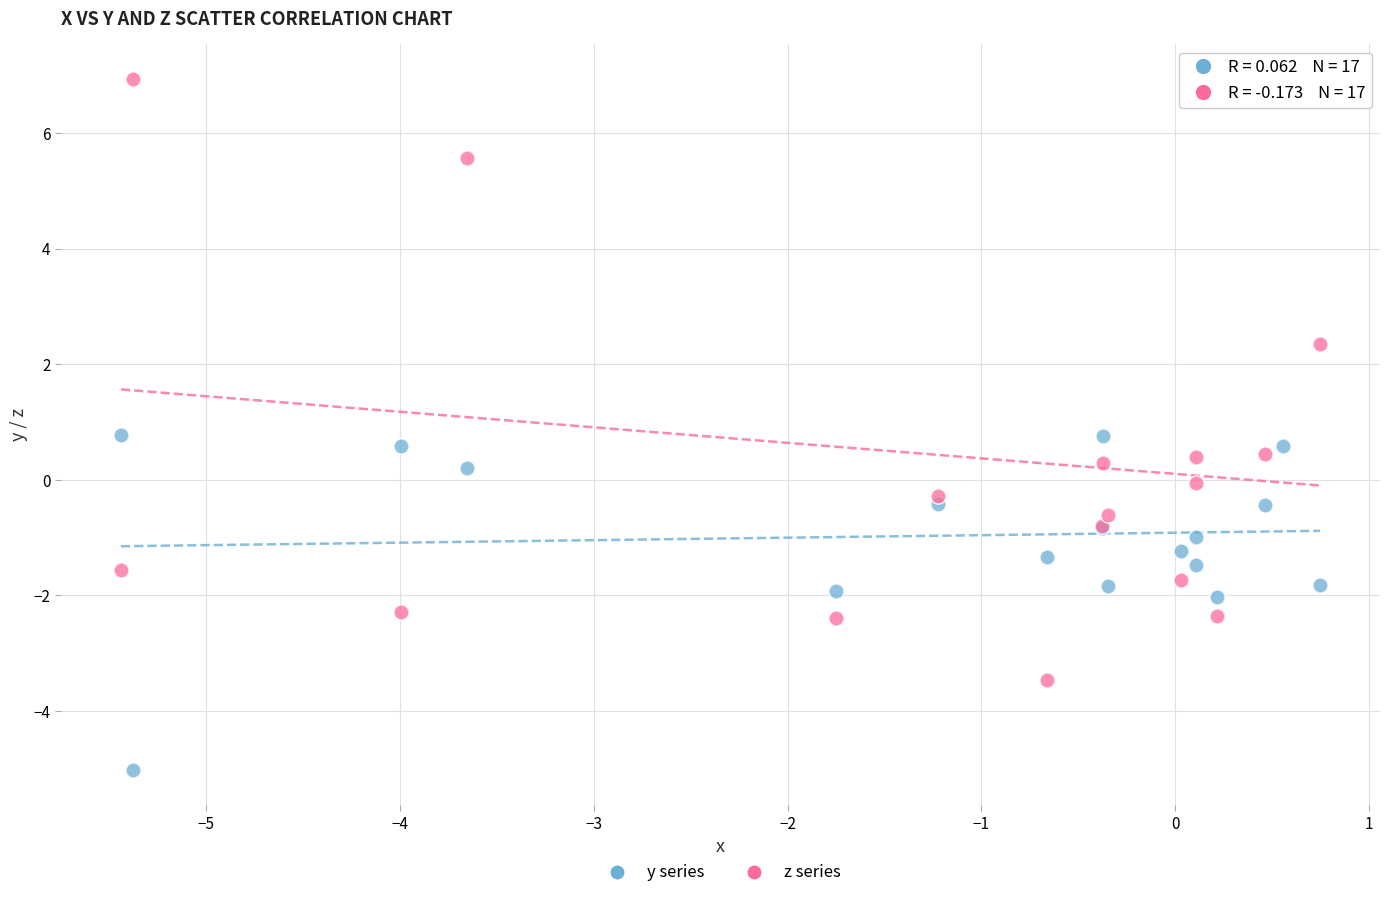

Which series contains the highest Y value?

z series